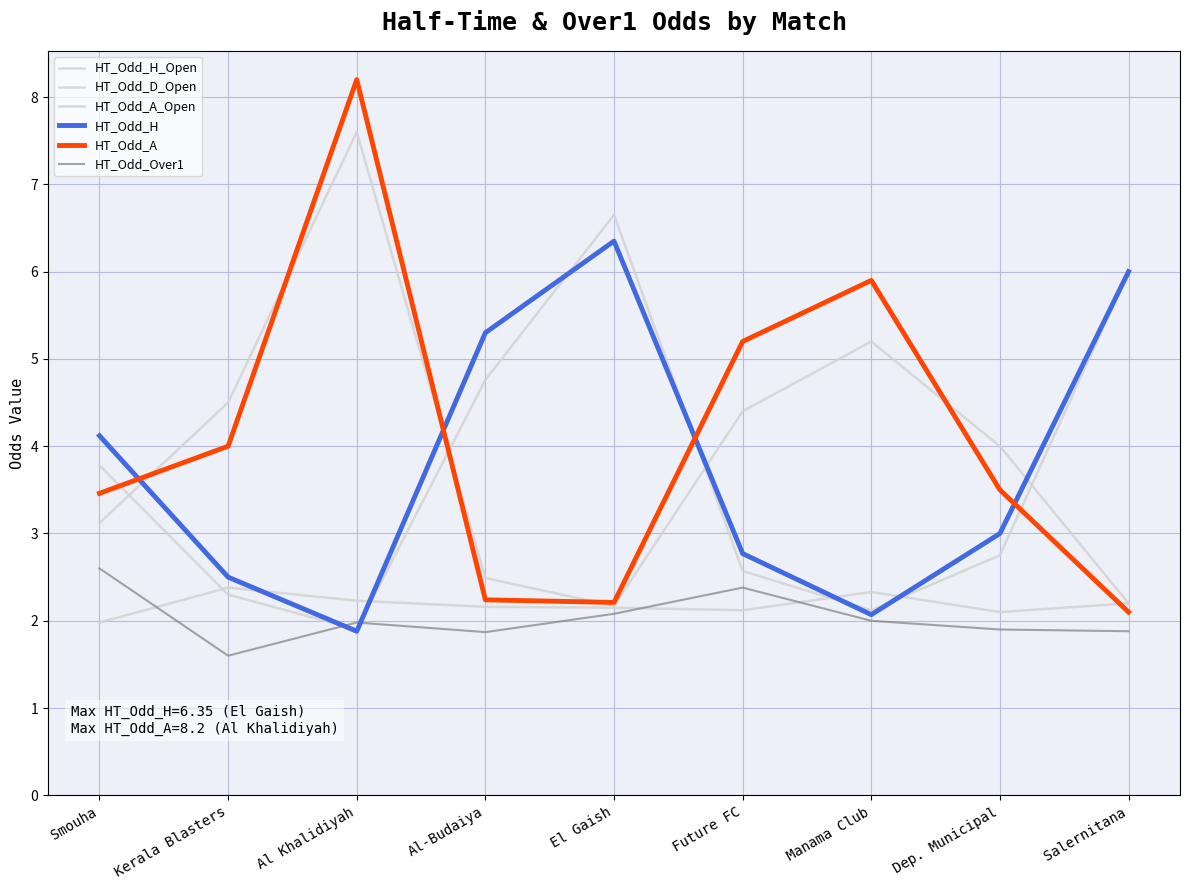

Does the chart display data point markers on the line(s)?

No